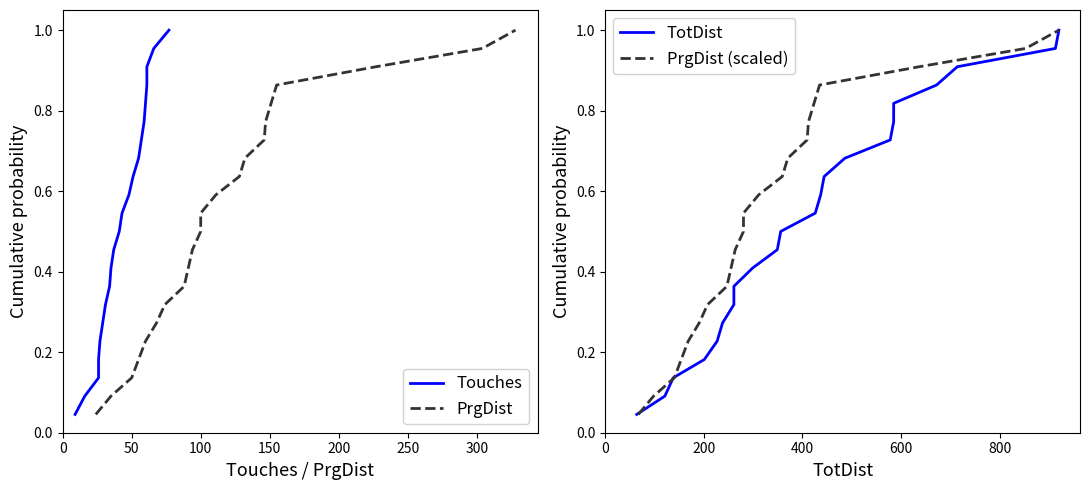

Which has a higher value, 250 or 50?

250